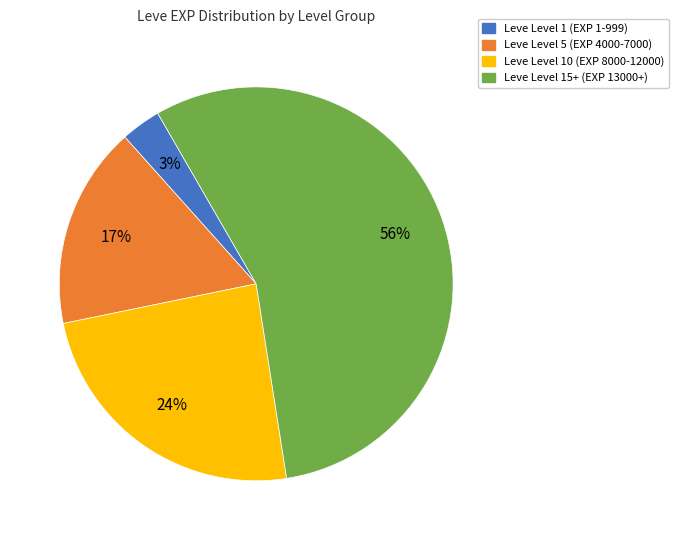

Between Leve Level 1 (EXP 1-999) and Leve Level 5 (EXP 4000-7000), which is larger?

Leve Level 5 (EXP 4000-7000)